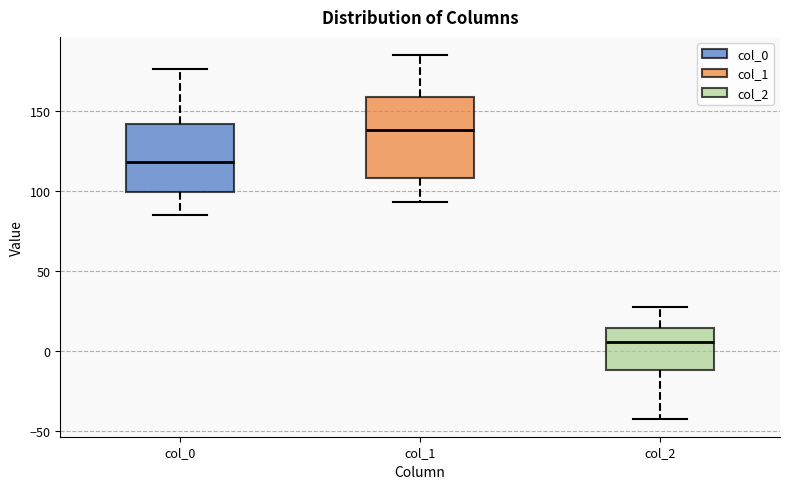

Reading left to right, transcribe this box plot: for each box, give where its median line is, the range the box spans, and where its two whiskers end, as read against the y-axis. The values are not printed on the chart, so give them approximately, as read against the axis.

col_0: median 120, box 100 to 140, whiskers 85 to 175
col_1: median 140, box 110 to 160, whiskers 95 to 185
col_2: median 5, box -10 to 15, whiskers -40 to 30